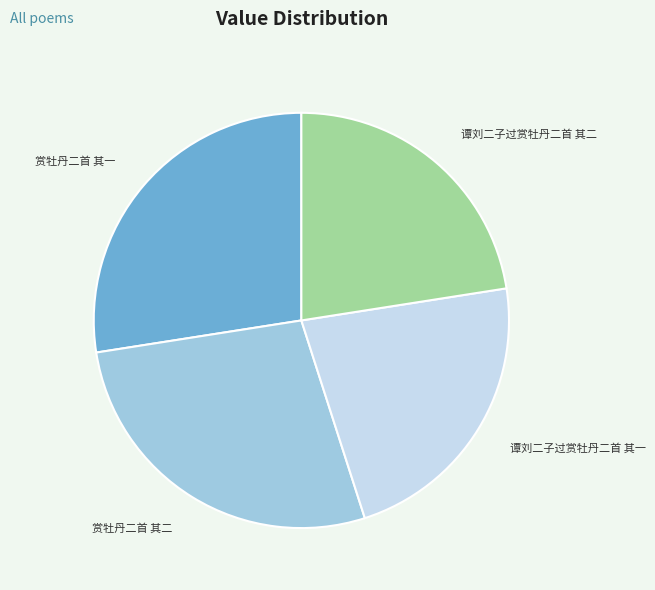

Approximately how many times larger is the value at 赏牡丹二首 其一 compared to 谭刘二子过赏牡丹二首 其一?

1.2